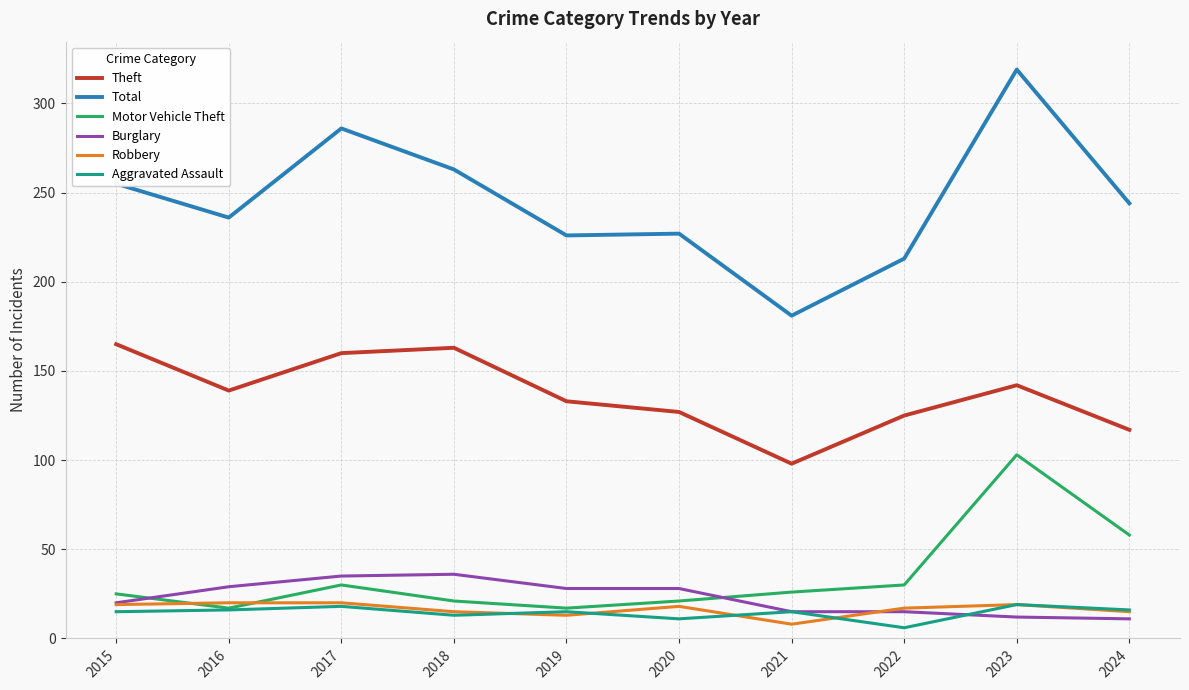

What is the greatest value displayed?

319